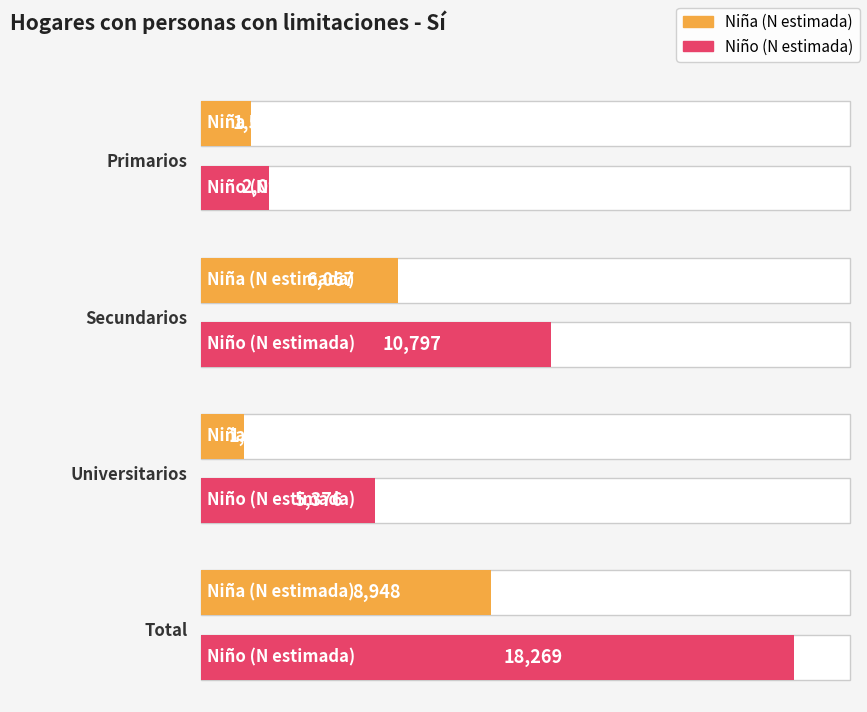

Reading left to right, what are all the values shown in this chart?

Niña (N estimada): Primarios=1561	Secundarios=6067	Universitarios=1320	Total=8948
Niño (N estimada): Primarios=2095	Secundarios=10797	Universitarios=5376	Total=18269